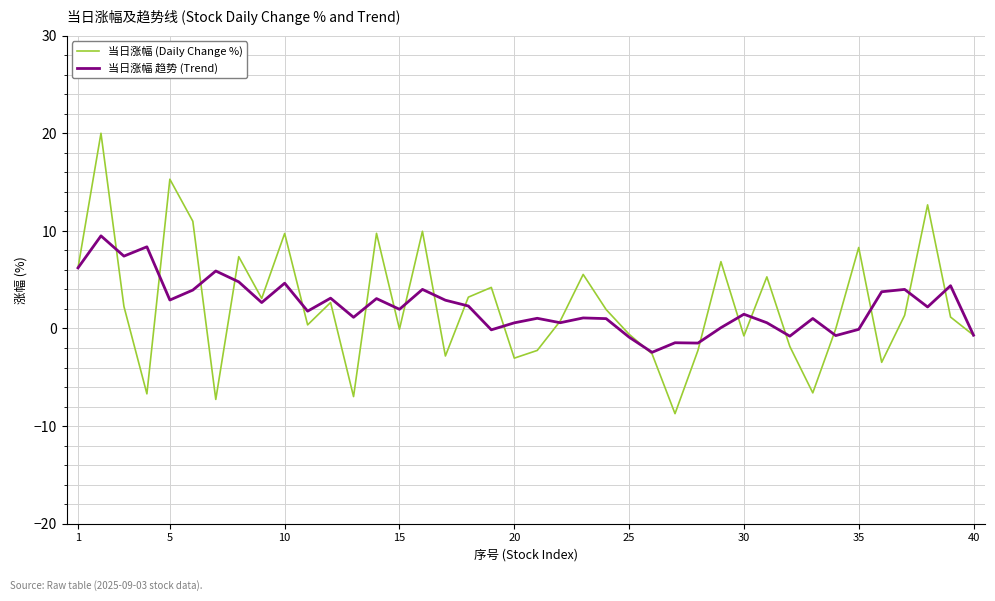

What is the minimum value shown in the chart?

-8.7